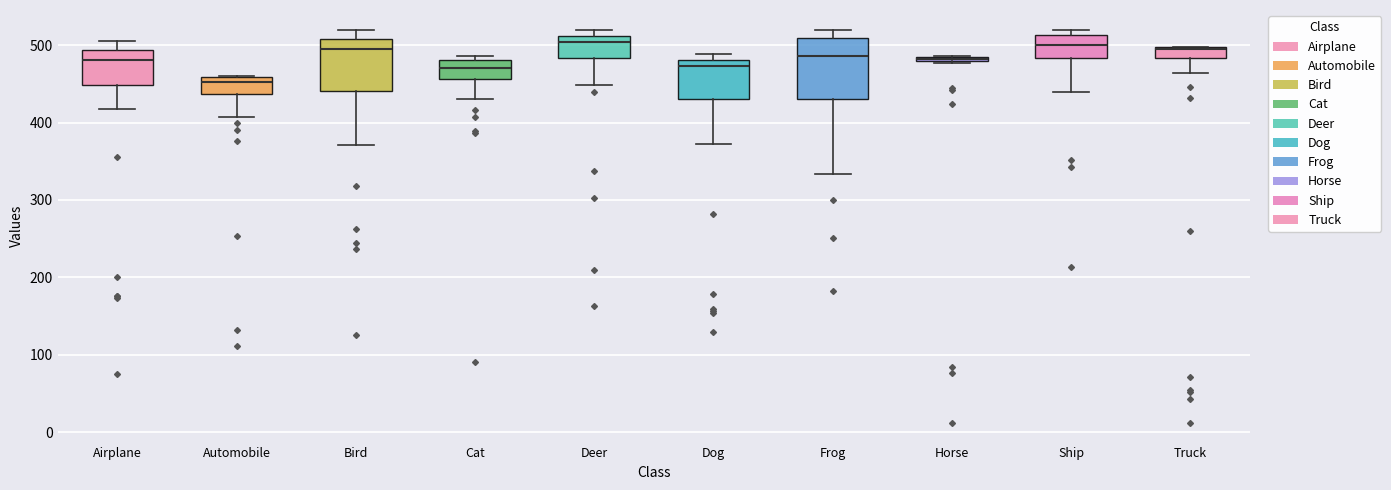

Where does the upper whisker of the box for Airplane end on the y-axis? The values are not printed on the chart, so give them approximately, as read against the axis.

510